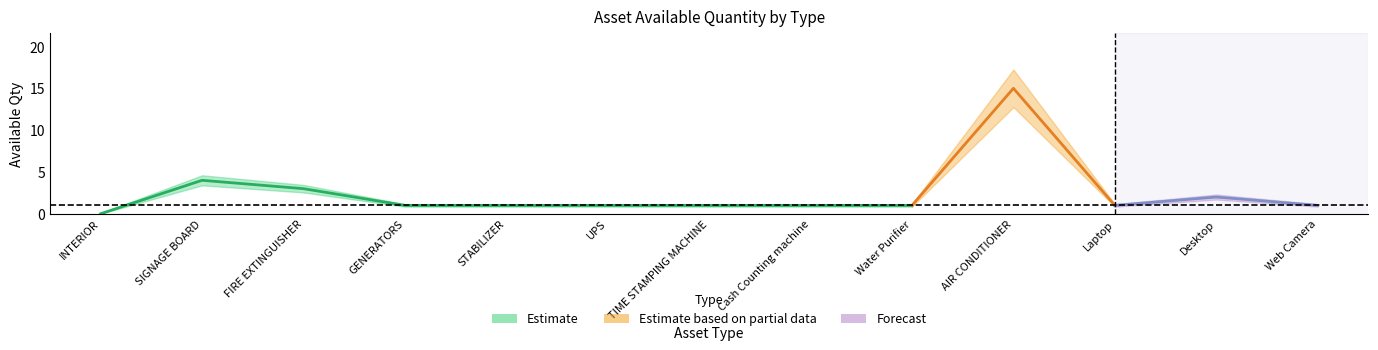

True or false: Available Qty lower has more than 0 points higher than both neighbors.

True